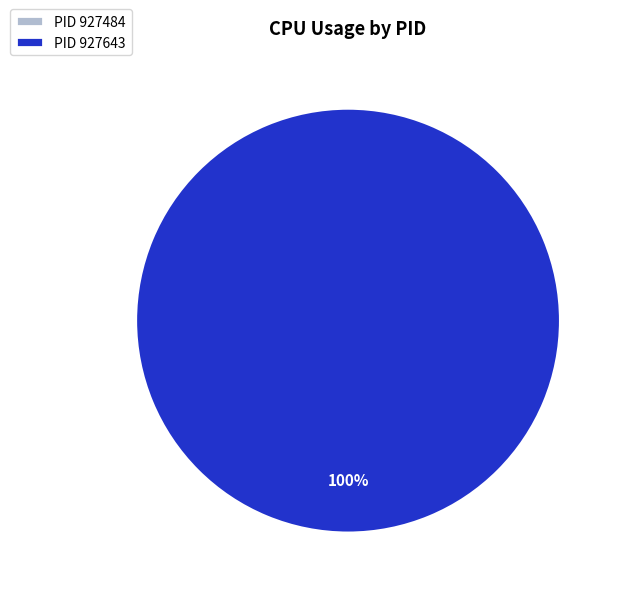

The 927484 slice represents 1% of the pie. True or false?

False